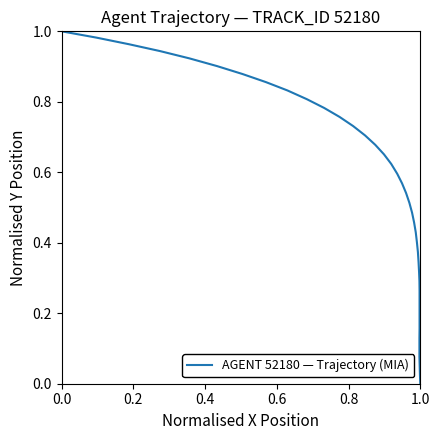

What is the average value?

0.5